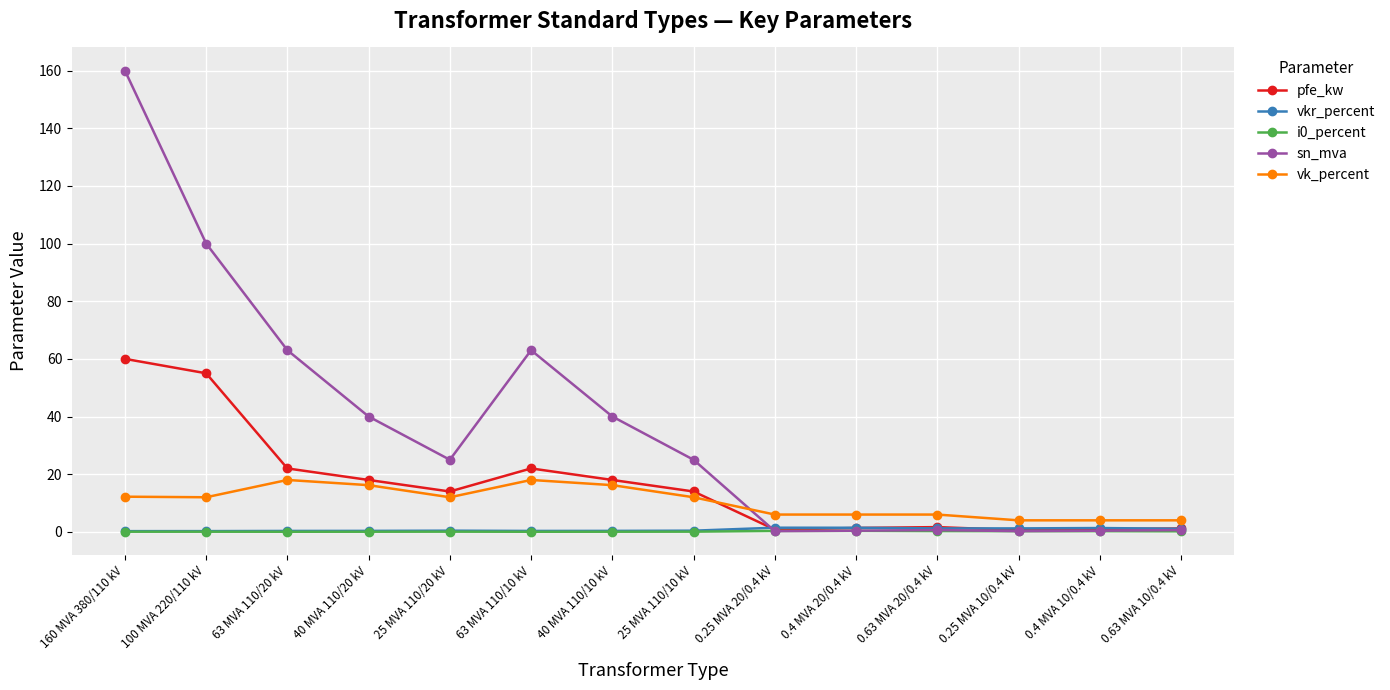

What is the label of the 1st point from the left?

160 MVA 380/110 kV